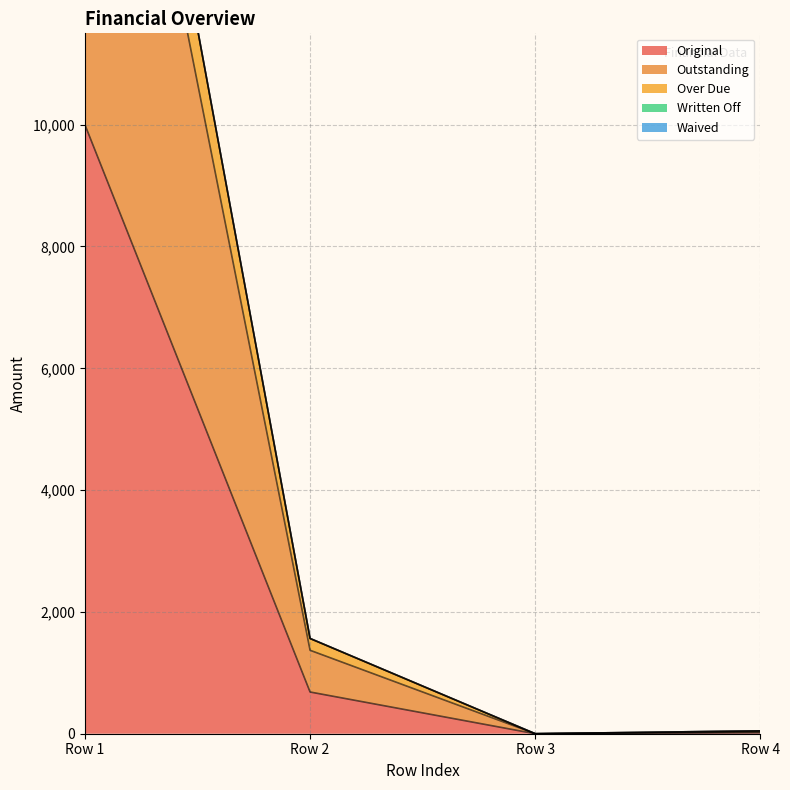

Where is the first local minimum for Original?

Row 3